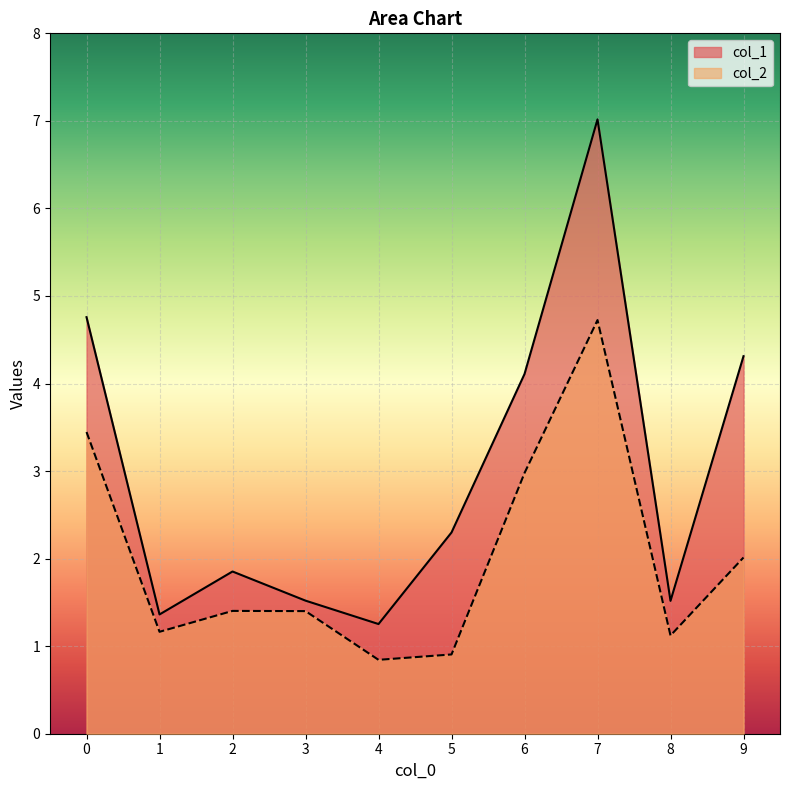

What is the approximate value of col_2 at 1?

1.2